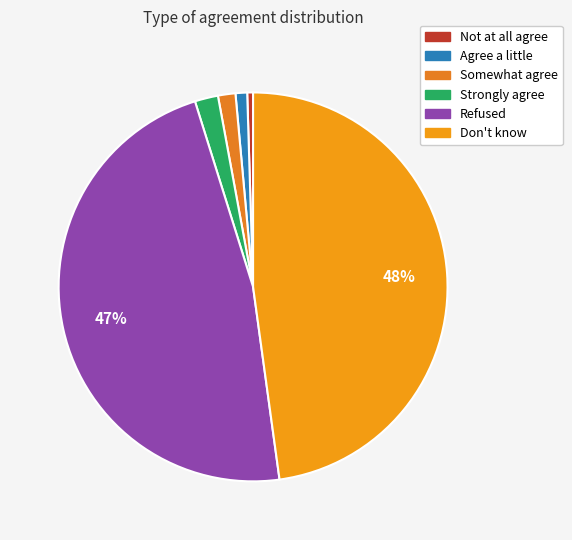

How many segments does this pie chart have?

6